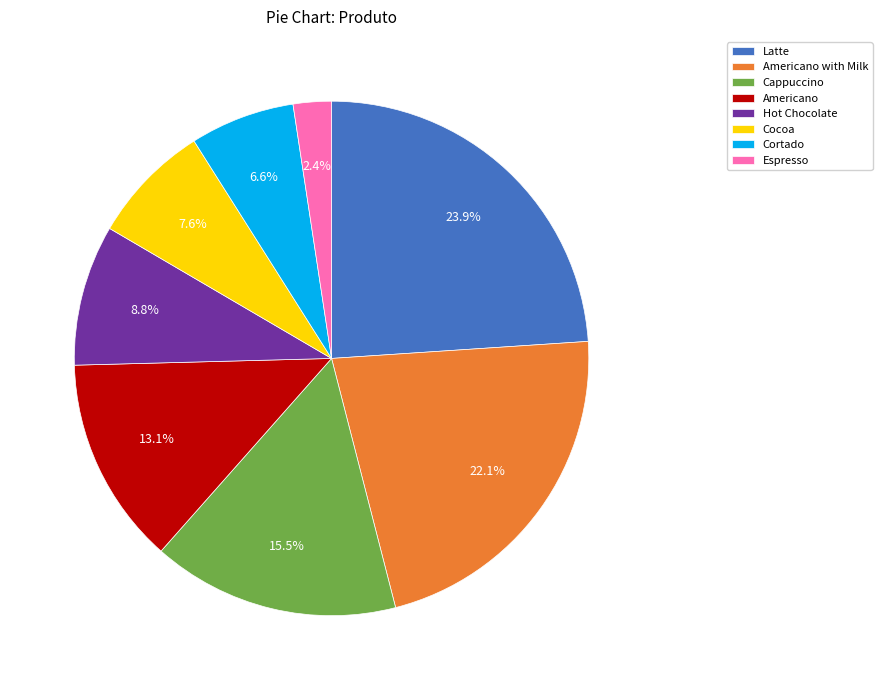

Do Cortado and Americano with Milk together represent more than half of the pie?

No